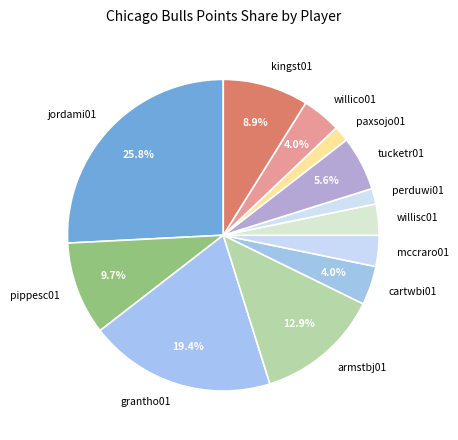

Which has a higher value, mccraro01 or perduwi01?

mccraro01